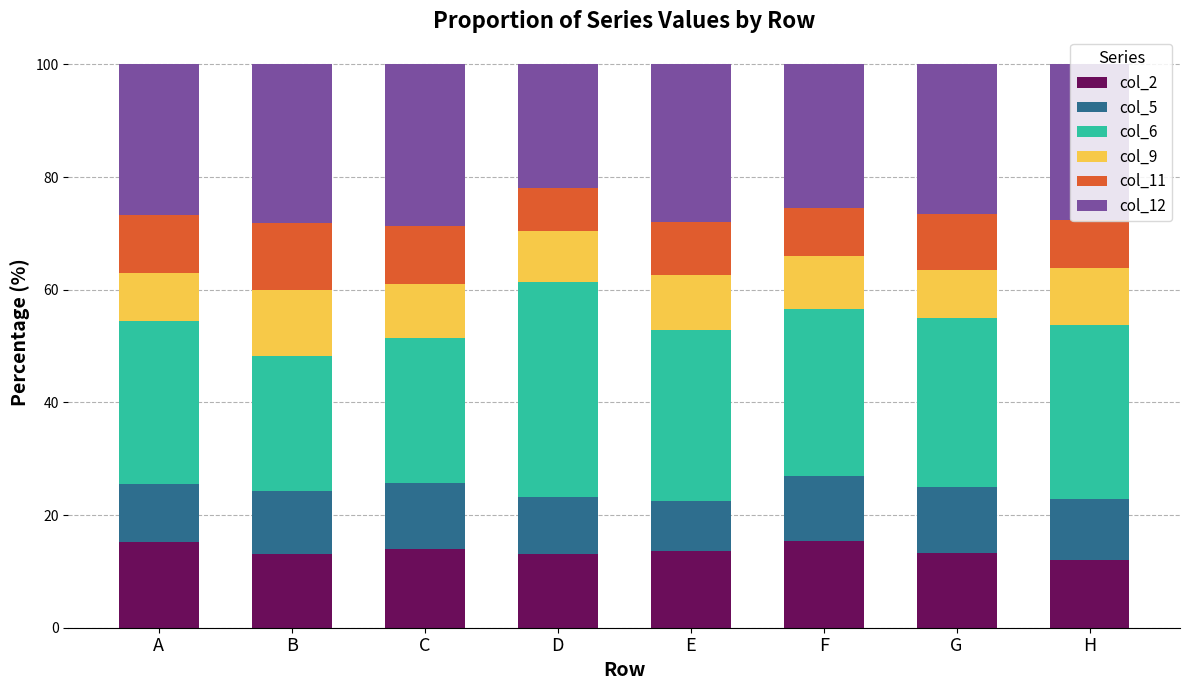

What is the maximum value for col_2?

15.4